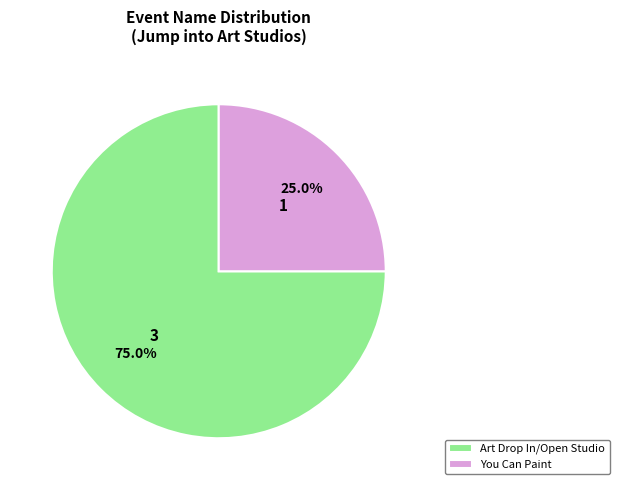

What percentage is the Art Drop In/Open Studio slice, to the nearest percent?

75%